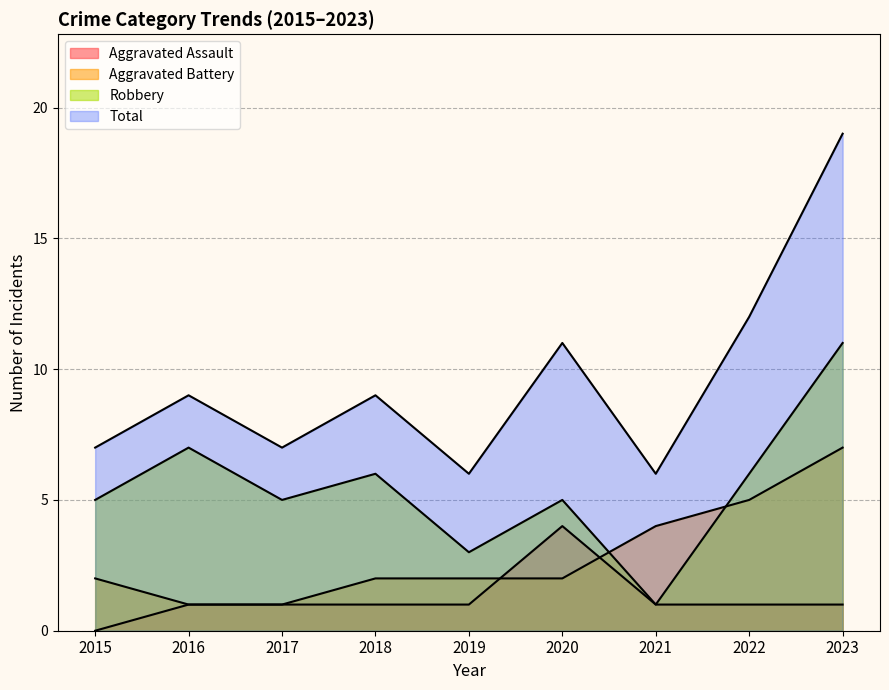

Which label corresponds to the largest value in the chart?

2023